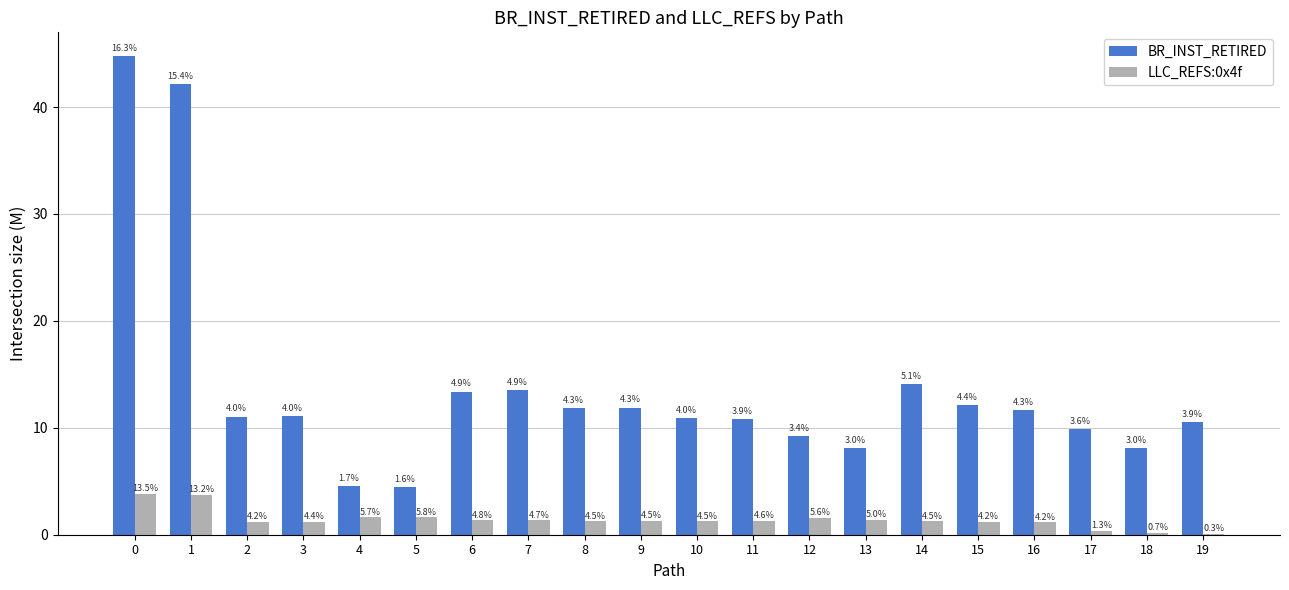

What is the average value of the LLC_REFS:0x4f series?

1.4